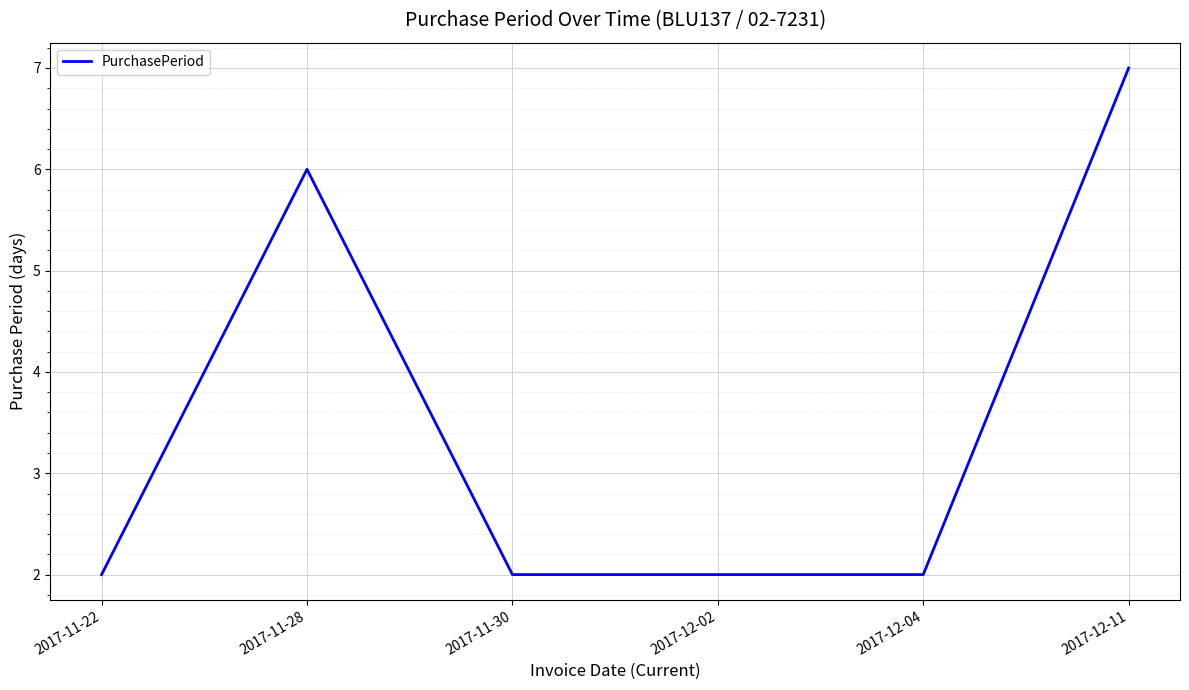

What is the difference between the maximum and minimum values?

5